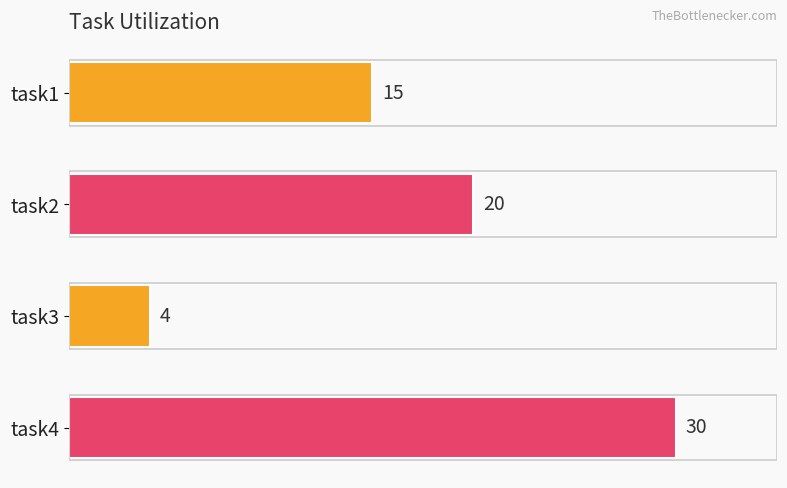

What is the value of the 2nd bar from the top?

20